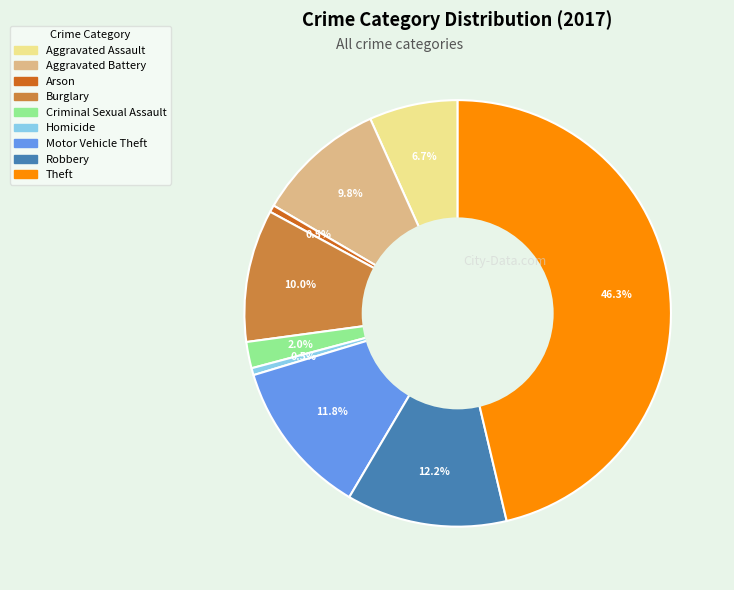

What portion of the pie excludes Arson?

99.5%